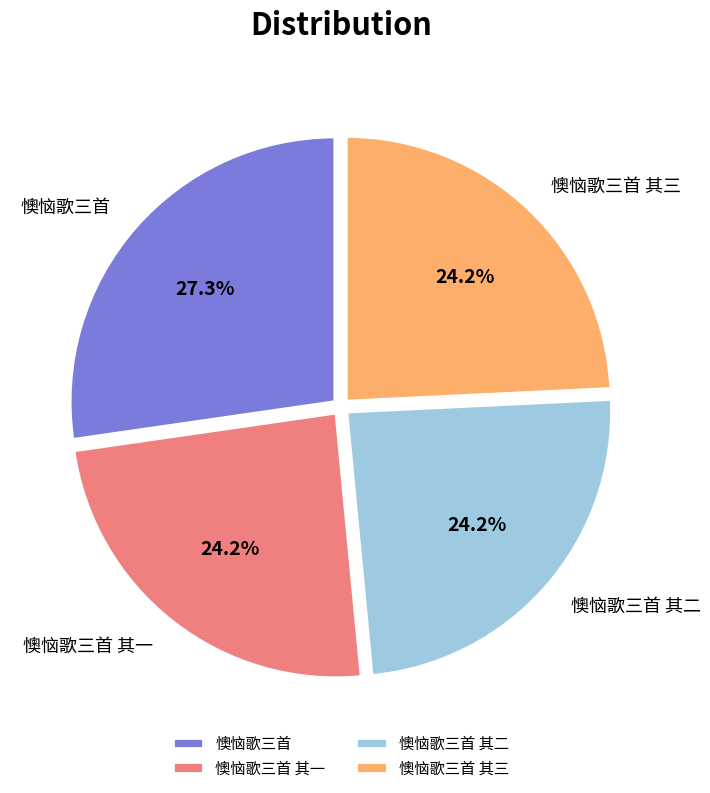

Which slice is the largest?

懊恼歌三首